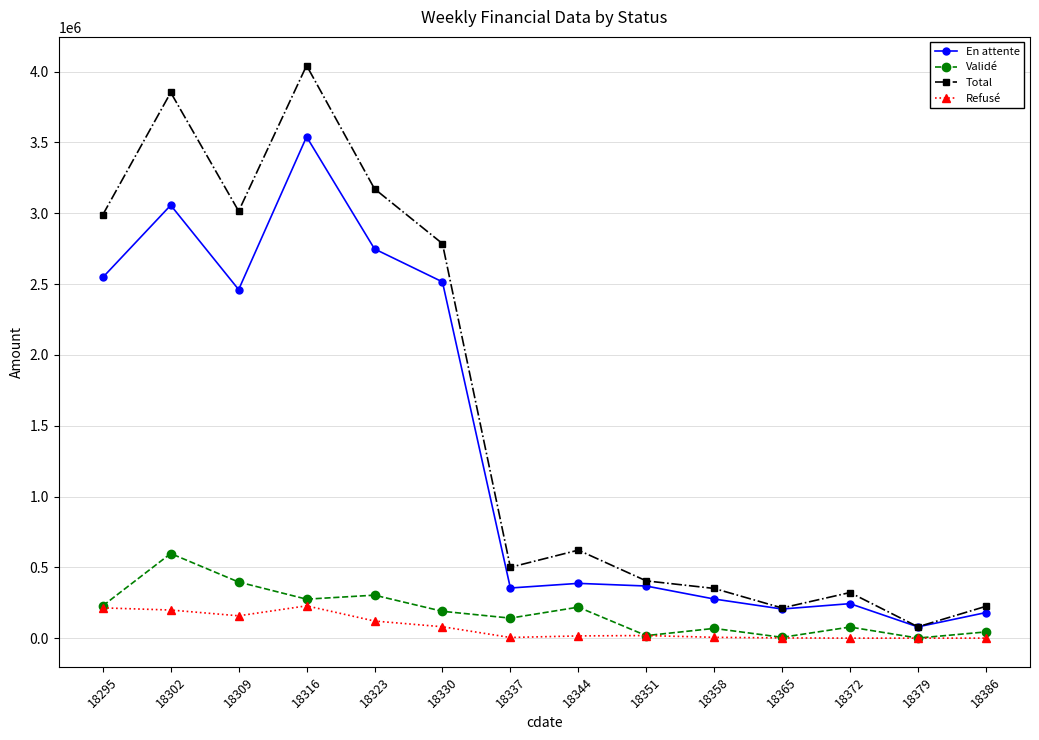

At 18309, list the series in order from smallest to largest.

Refusé, Validé, En attente, Total